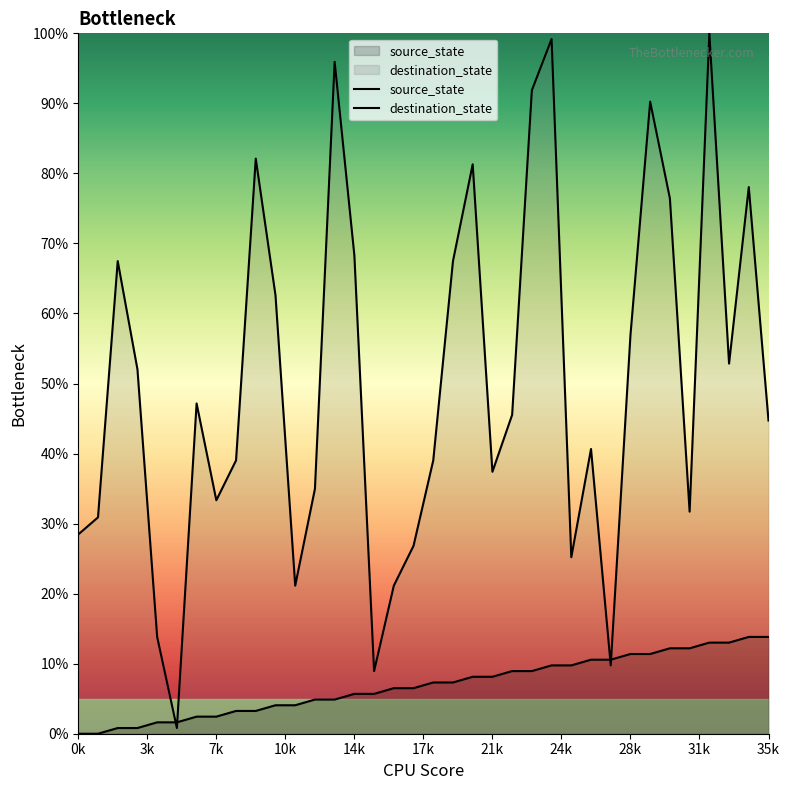

What is the highest value of the destination_state series?

100.0